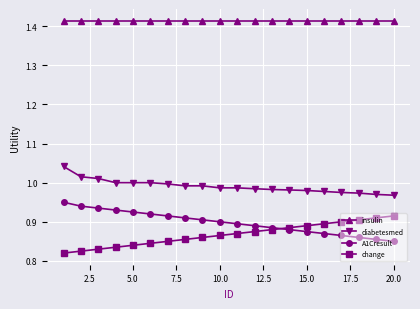

Rank the series by their maximum value, from highest to lowest.

insulin, diabetesmed, A1Cresult, change